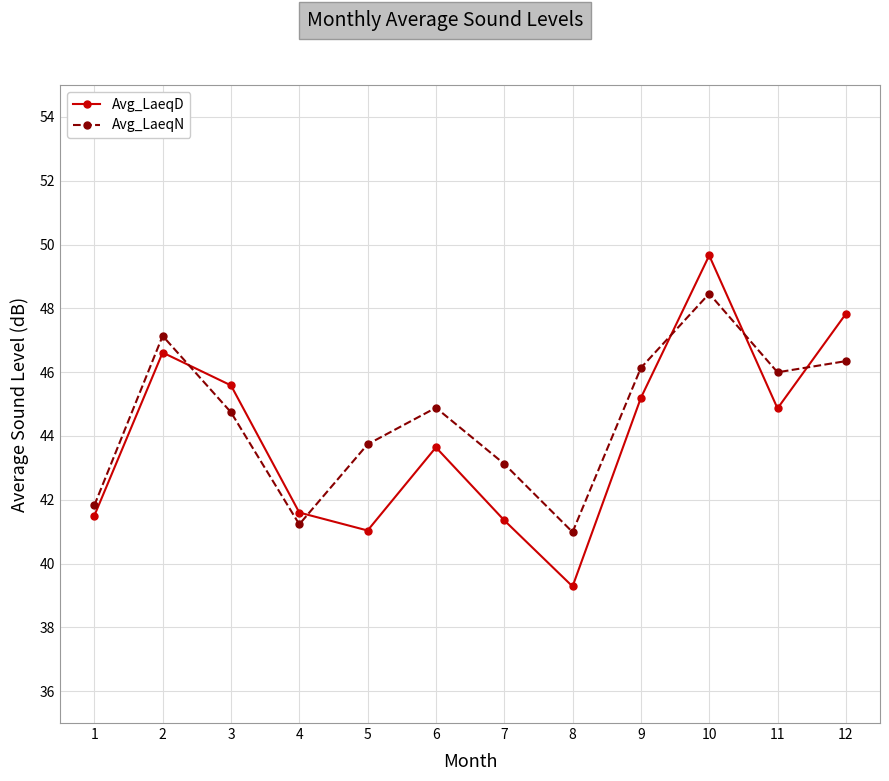

List the series in order of their peak value, highest first.

Avg_LaeqD, Avg_LaeqN